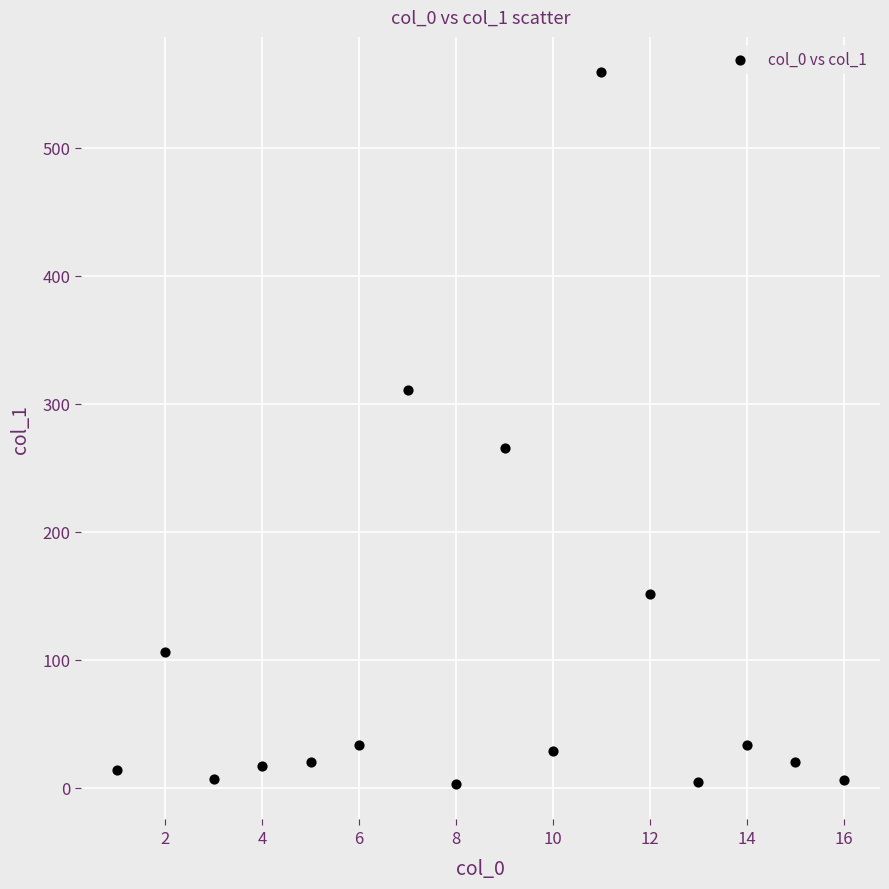

What Y value in the scatter plot is closest to 280?

265.3